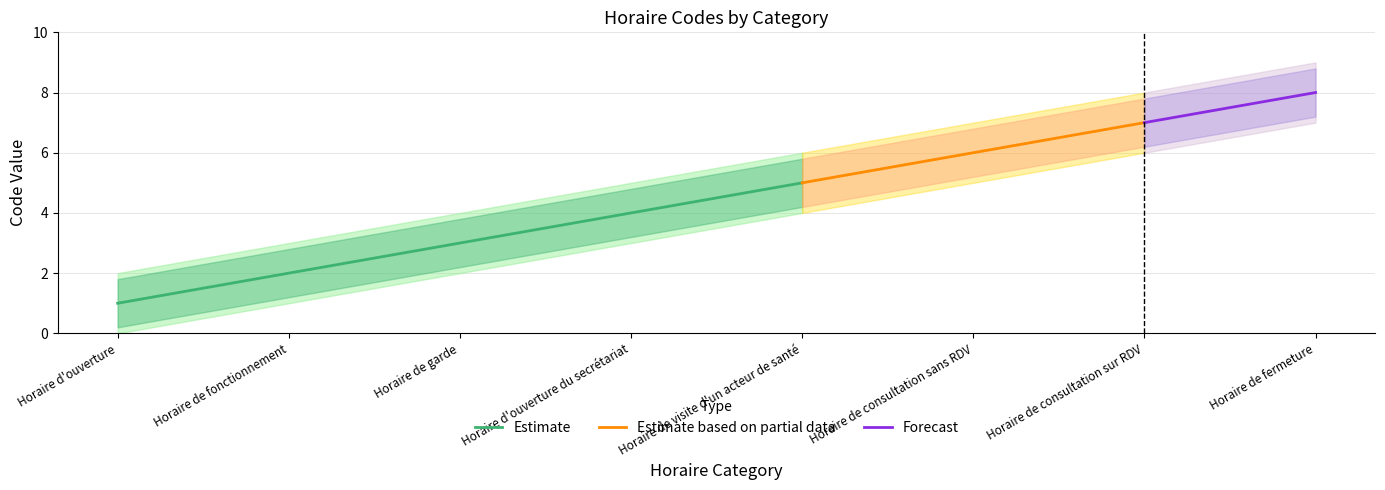

What is the smallest value displayed?

1